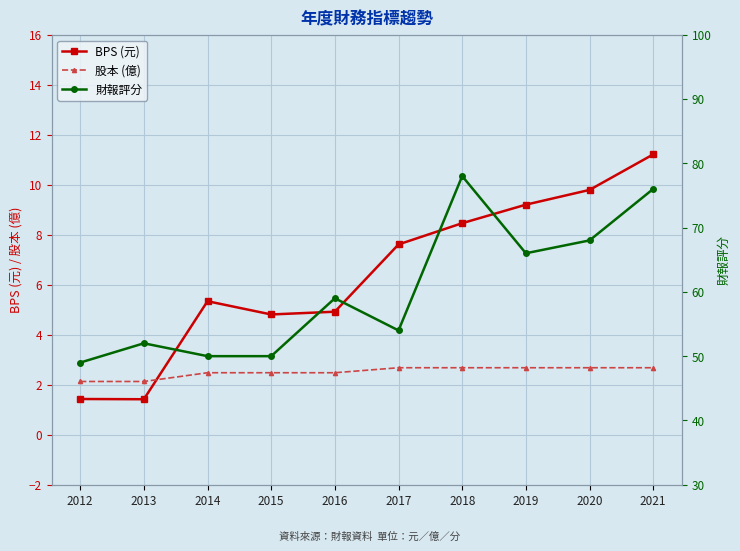

At which label does 財報評分 reach its peak?

2018